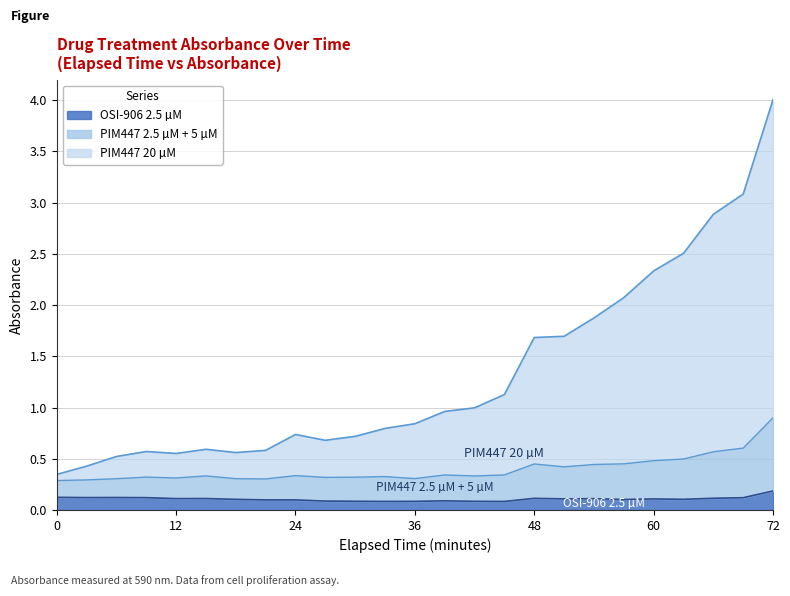

How many data points does each series have?

25